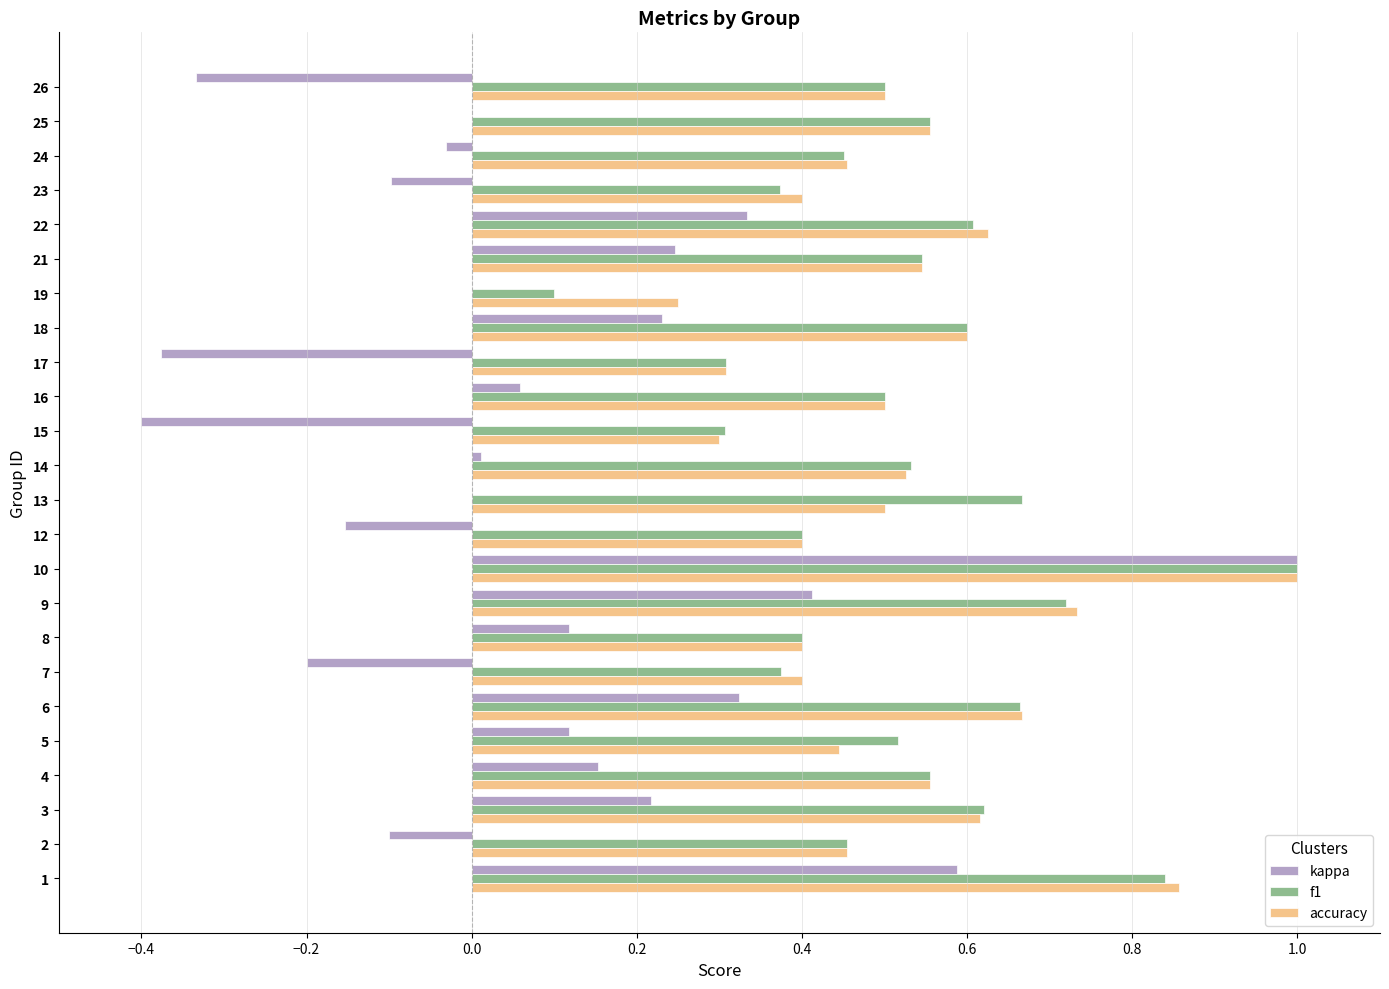

At which category is the sum across all series the highest?

10